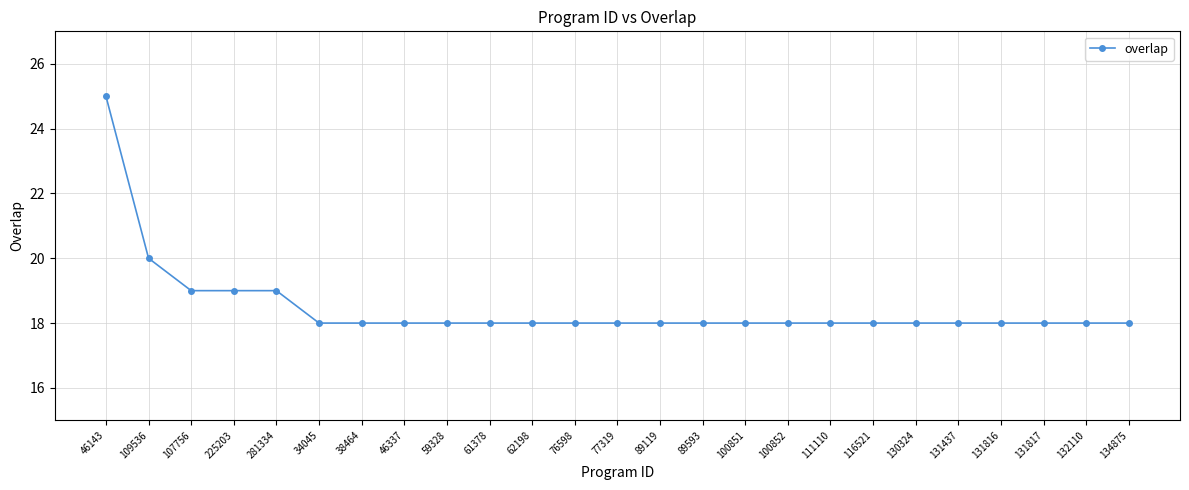

What is the ratio of the value at 100851 to the value at 131816?

1.0